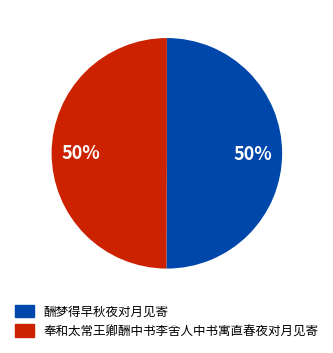

Count the number of slices in the pie.

2